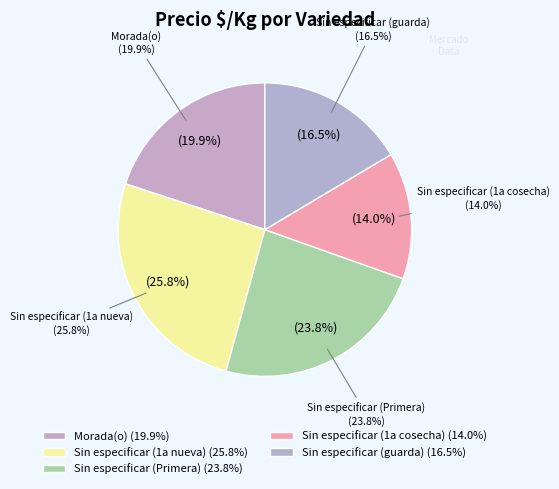

How many slices are in this pie chart?

5